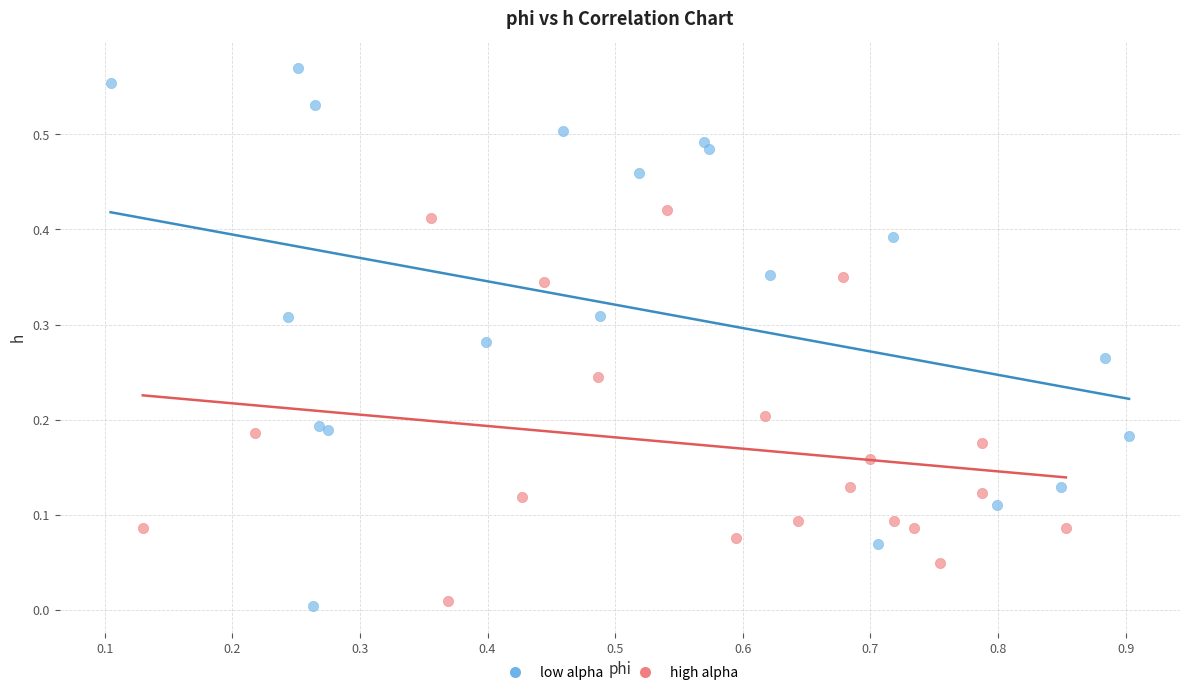

Which series contains the highest Y value?

low alpha